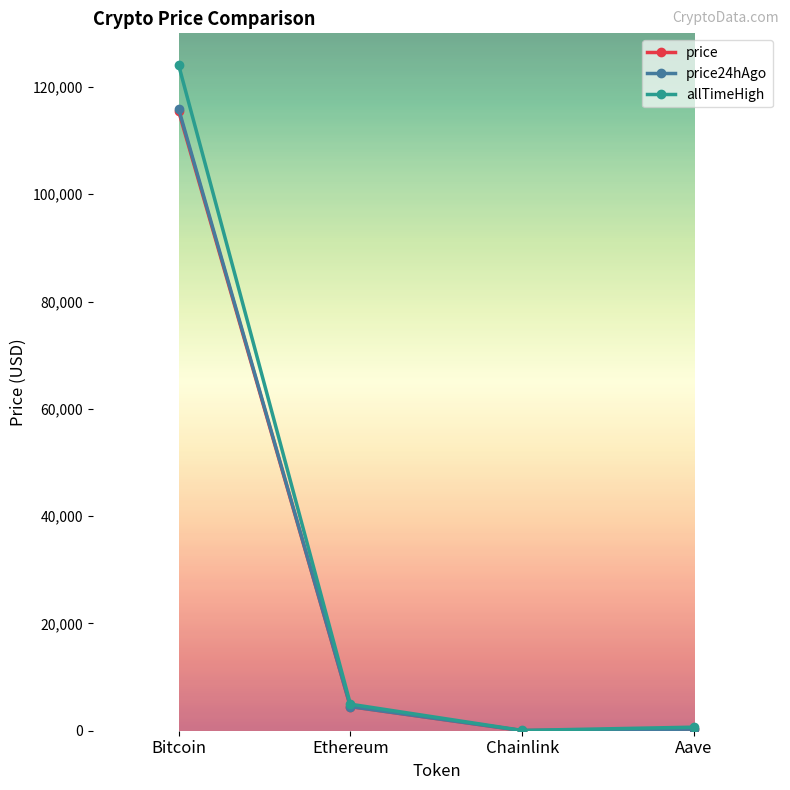

How many lines are shown in the chart?

3